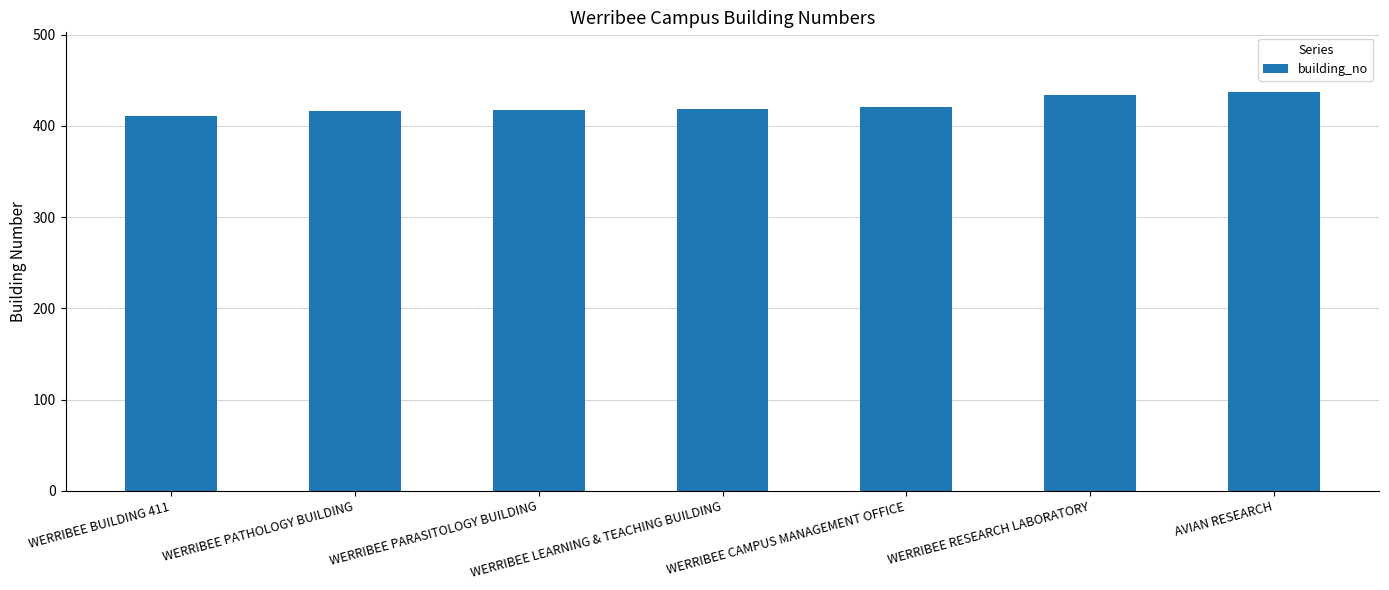

How many distinct data groups are displayed?

1